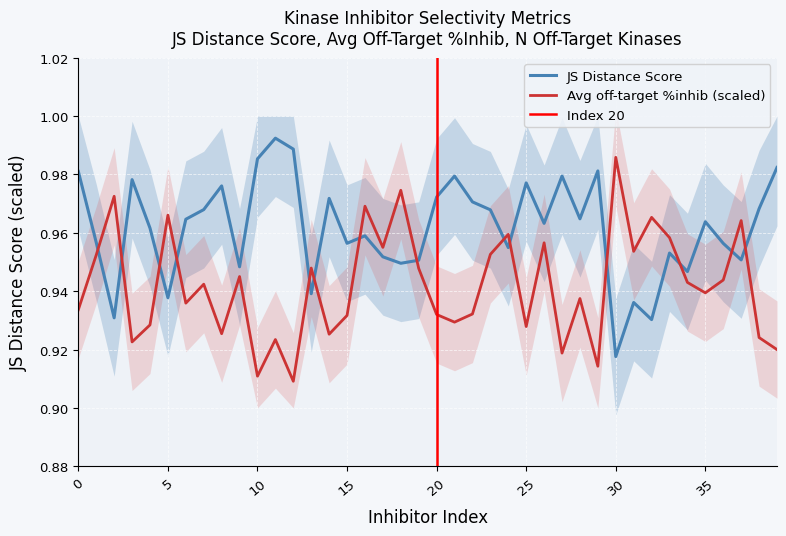

Which series has the largest total across all categories?

JS Distance Score